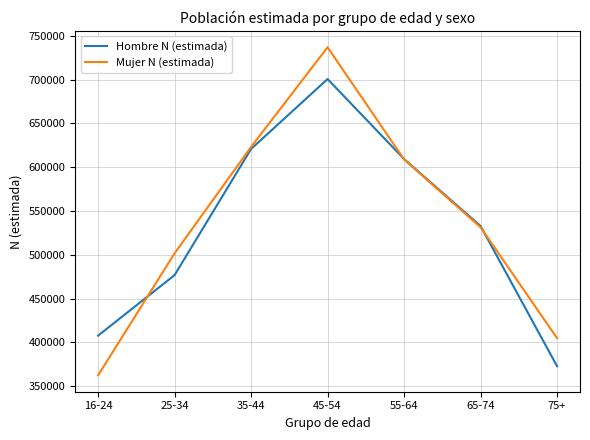

At which category does Hombre N (estimada) reach its first local peak?

45-54